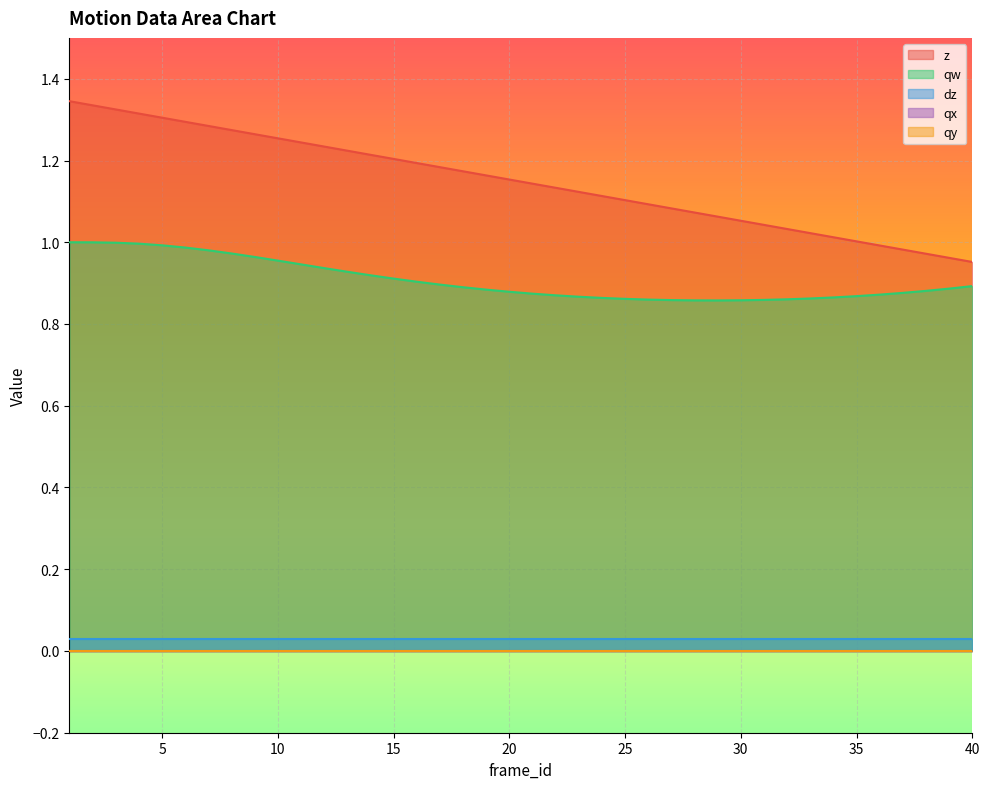

Rank the series by their maximum value, from highest to lowest.

z, qw, dz, qx, qy